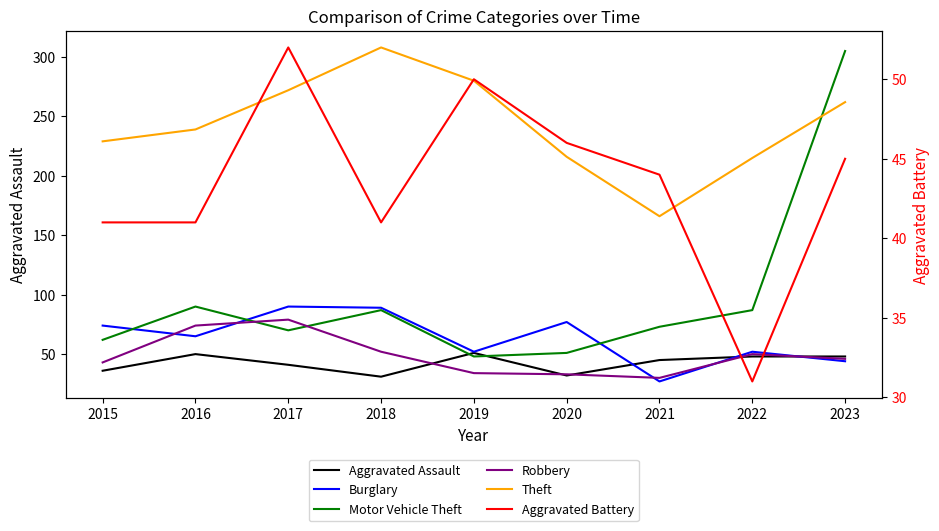

At 2020, list the series in order from largest to smallest.

Theft, Burglary, Motor Vehicle Theft, Aggravated Battery, Robbery, Aggravated Assault